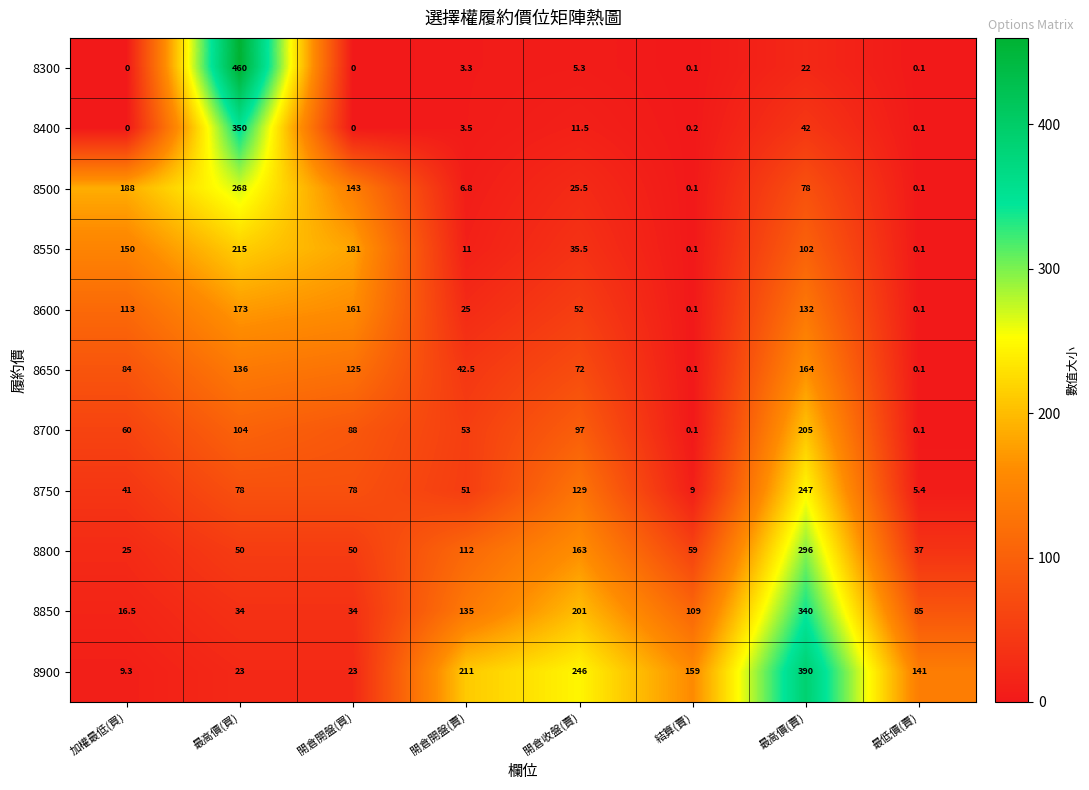

True or false: 8550 has a value of 215.0 at 最高價(買).

True